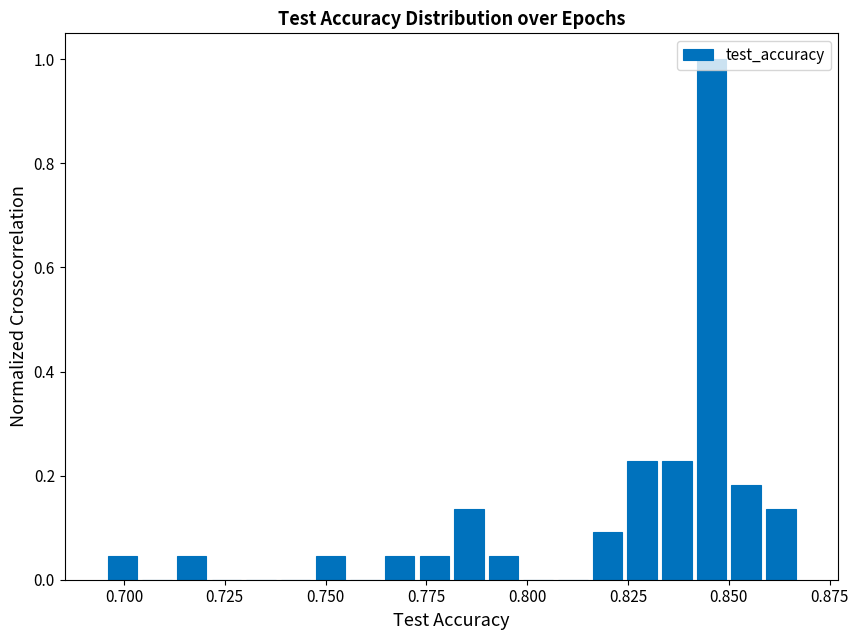

Around what value on the x-axis is the tallest bar? Give the approximate position of its centre, as read against the axis.

0.845